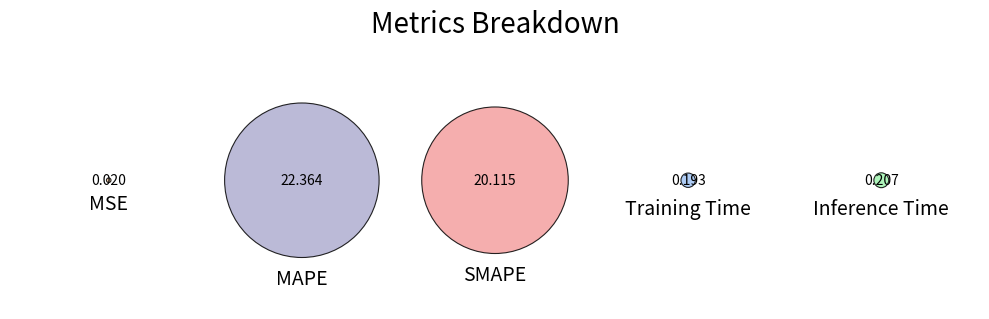

Count the number of slices in the pie.

5